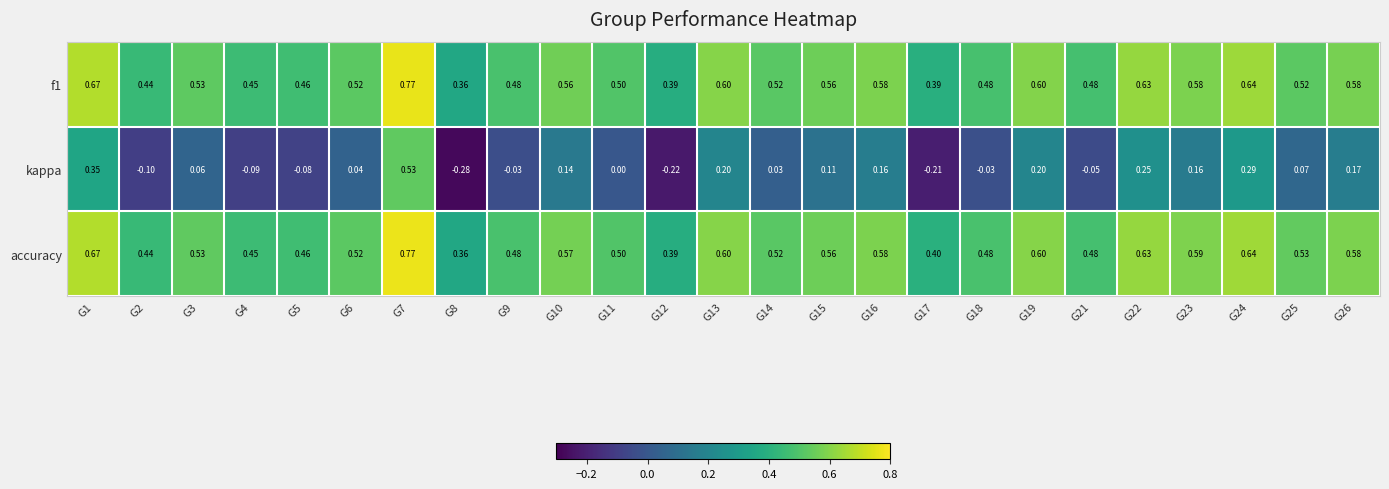

Is the value of kappa at G16 greater than the value of accuracy at G3?

No